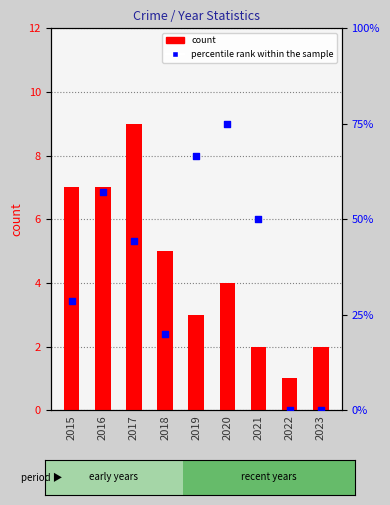

At which category is the sum across all series the highest?

2020